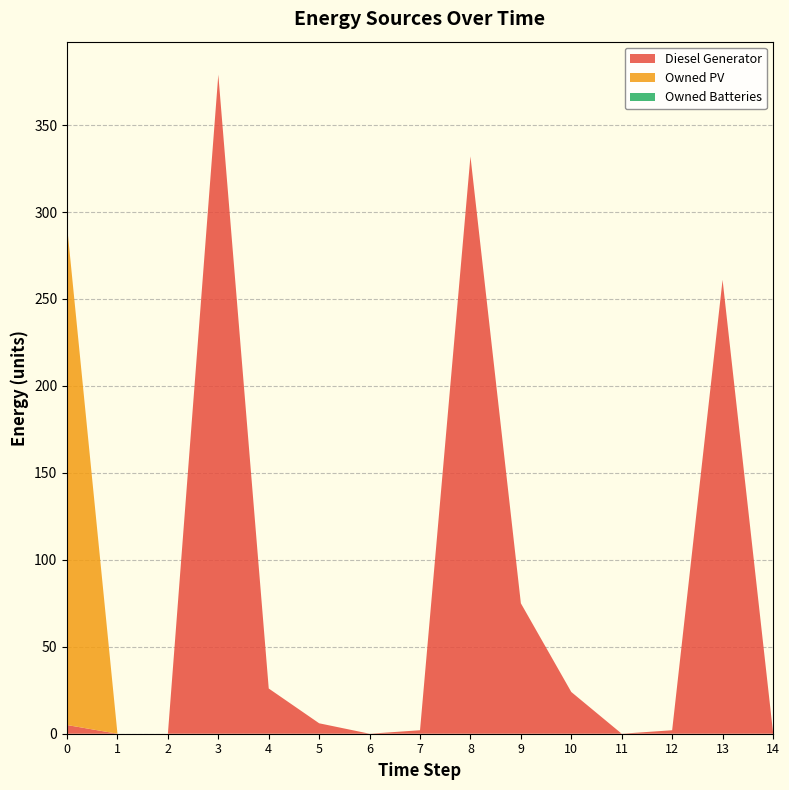

Reading right to left, extract all data points from this chart.

Diesel Generator: 1	261	2	0	24	75	332	2	0	6	26	379	0	0	5
Owned PV: 0	0	0	0	0	0	0	0	0	0	0	0	0	0	287
Owned Batteries: 0	0	0	0	0	0	0	0	0	0	0	0	0	0	0